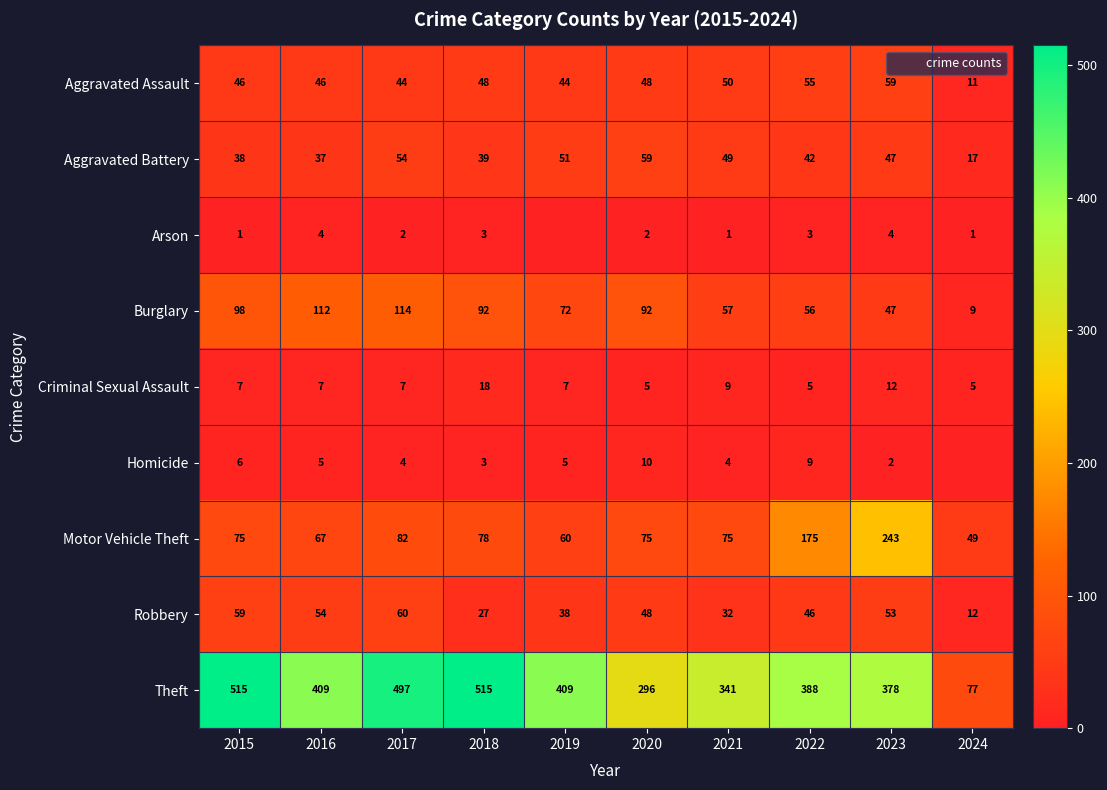

How many Criminal Sexual Assault values are between 5 and 9?

8